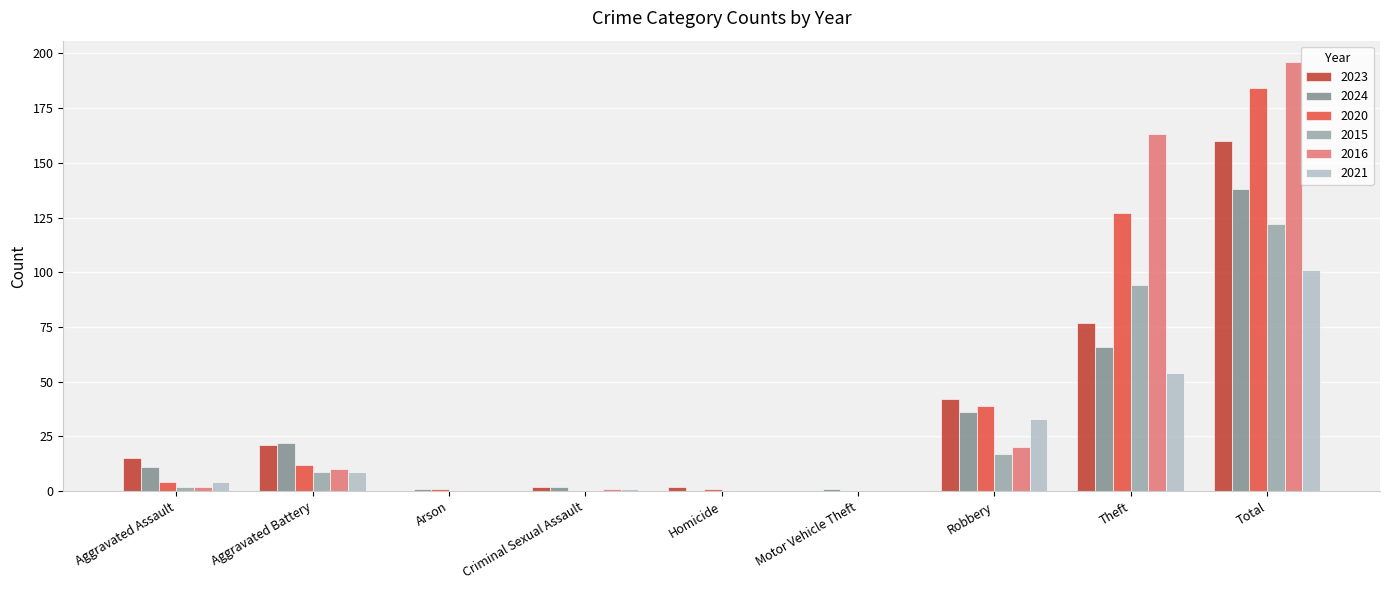

Which series has the largest total across all categories?

2016